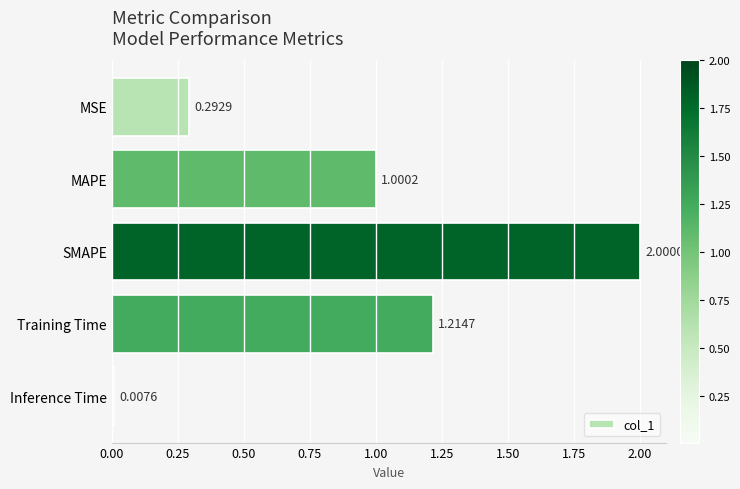

What is the change in value from SMAPE to Training Time?

-0.8